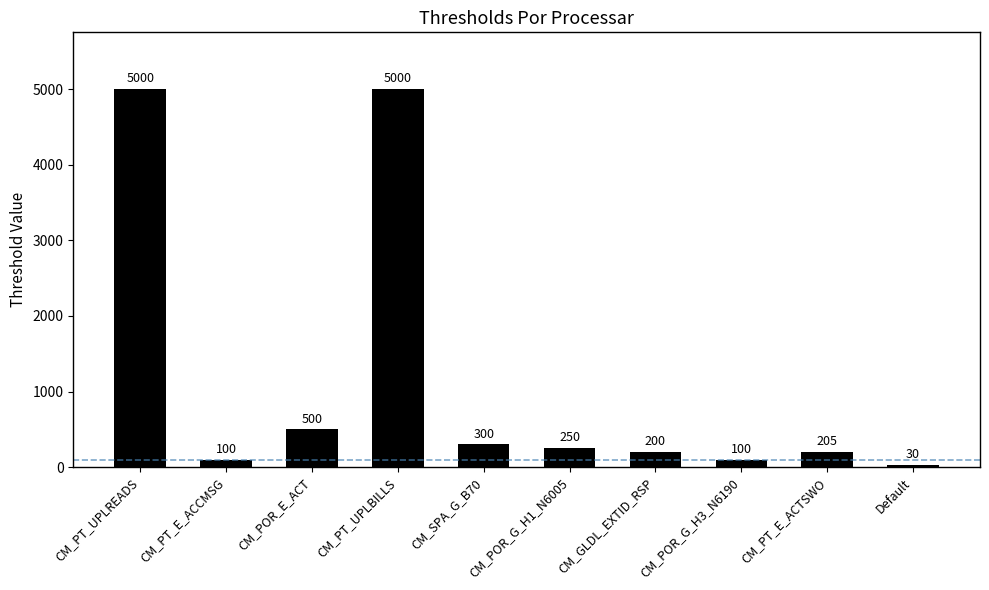

Reading left to right, list all the values displayed in this chart.

CM_PT_UPLREADS=5000	CM_PT_E_ACCMSG=100	CM_POR_E_ACT=500	CM_PT_UPLBILLS=5000	CM_SPA_G_B70=300	CM_POR_G_H1_N6005=250	CM_GLDL_EXTID_RSP=200	CM_POR_G_H3_N6190=100	CM_PT_E_ACTSWO=205	Default=30